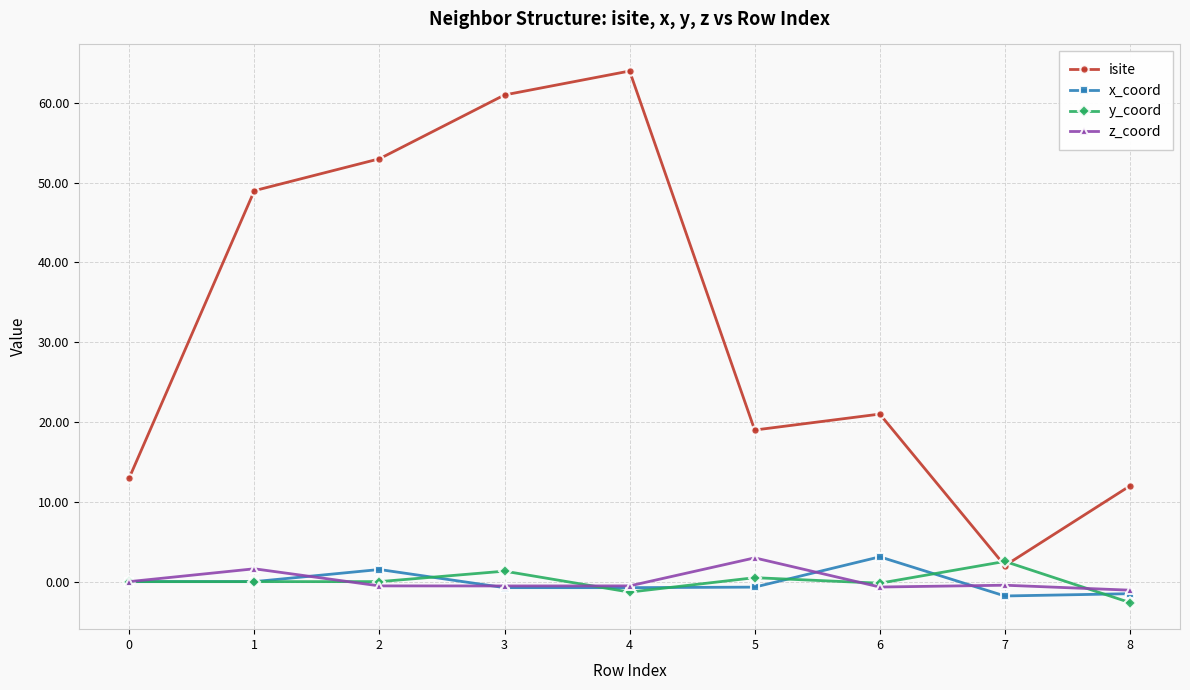

What is the total value across all series at 3?

61.0